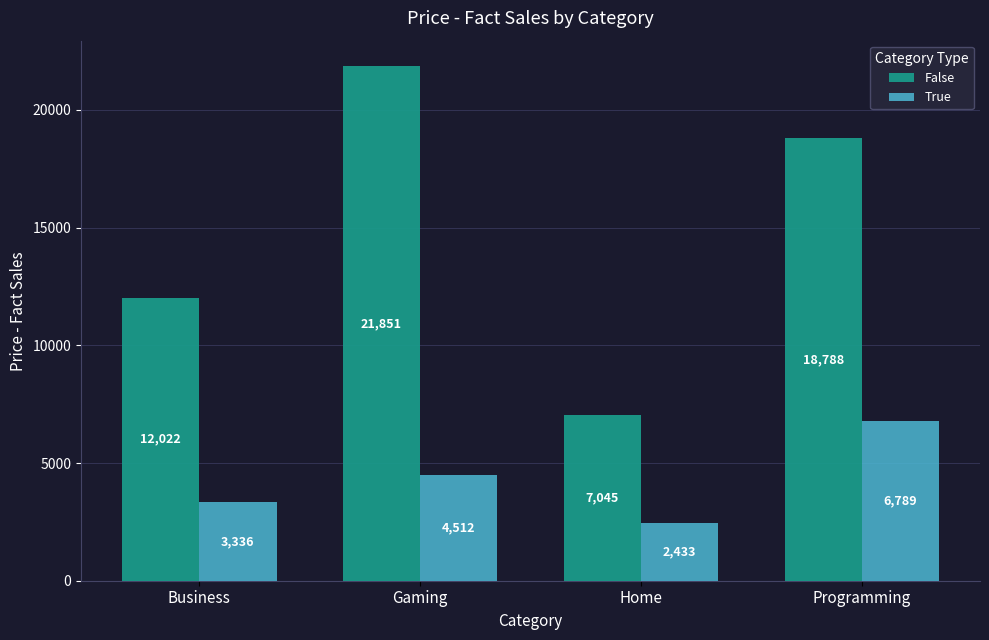

Rank the series at Programming from highest to lowest value.

False, True